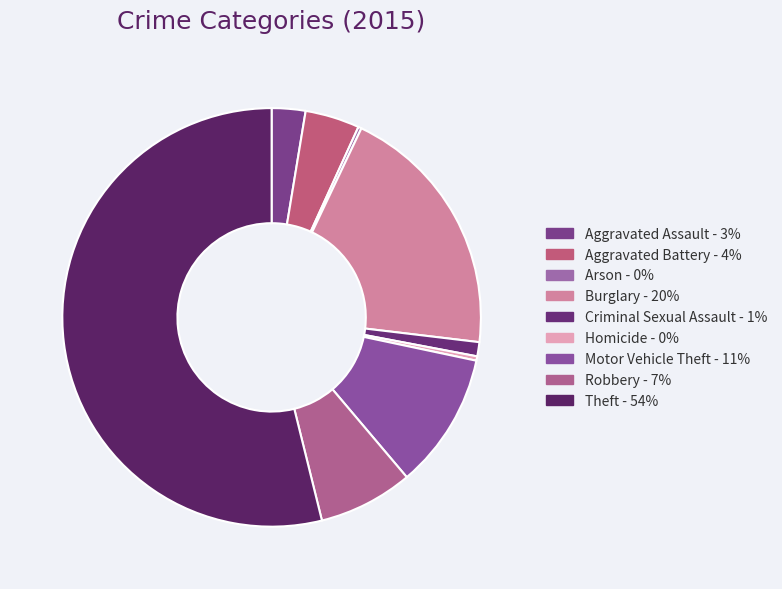

Combined, what portion of the pie is Aggravated Battery and Aggravated Assault?

6.8%